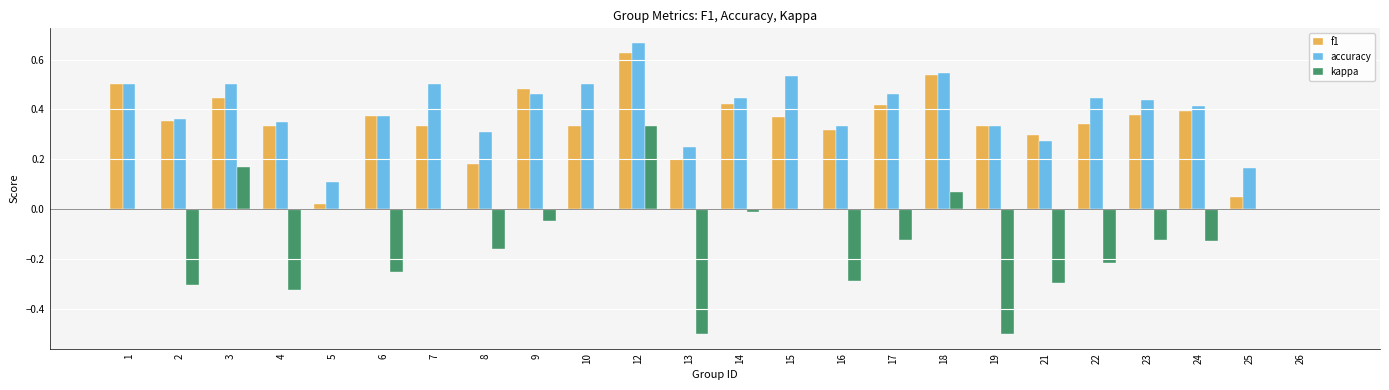

Are the bars grouped side by side (vs. stacked)?

Yes